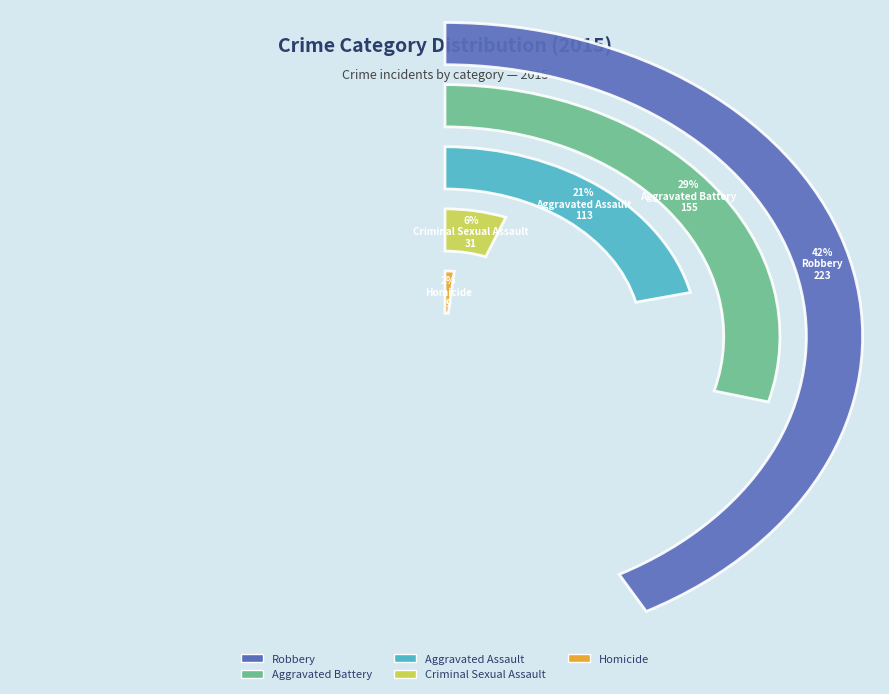

To the nearest percent, what is the average slice percentage?

20%